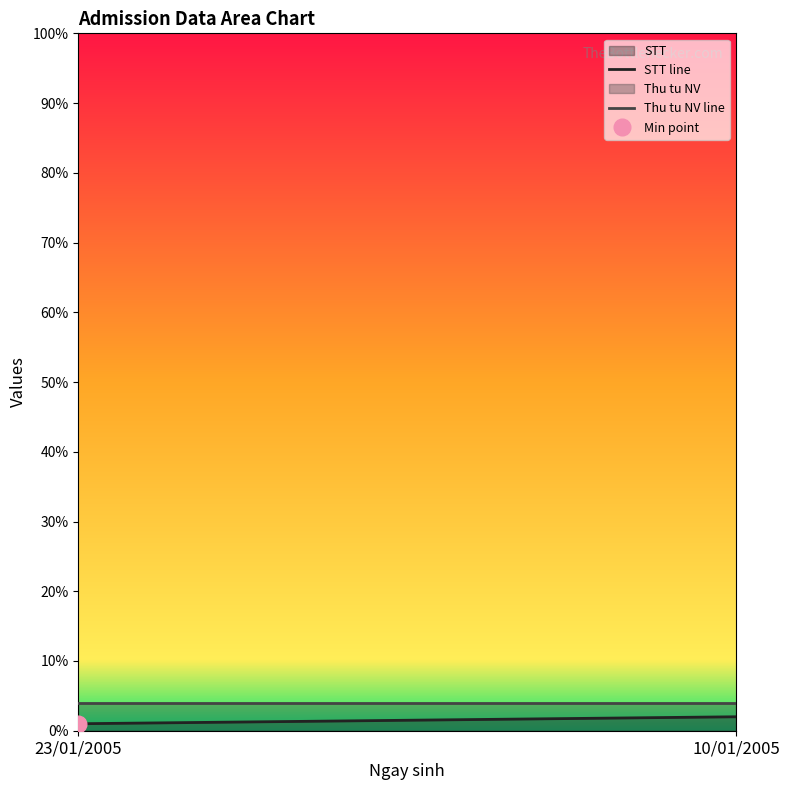

What is the maximum value shown in the chart?

4